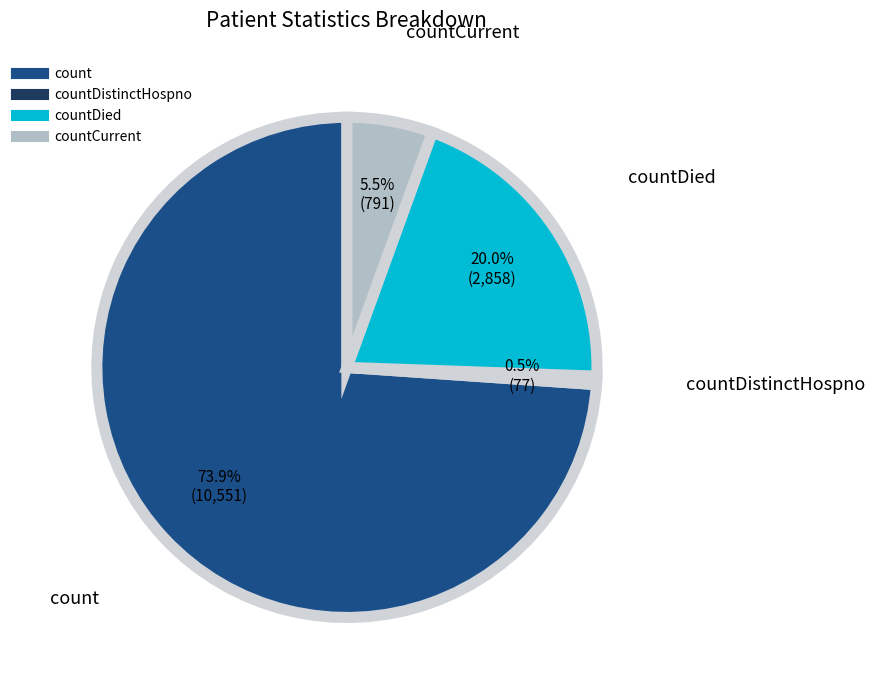

Is there any slice that represents more than half of the pie?

Yes